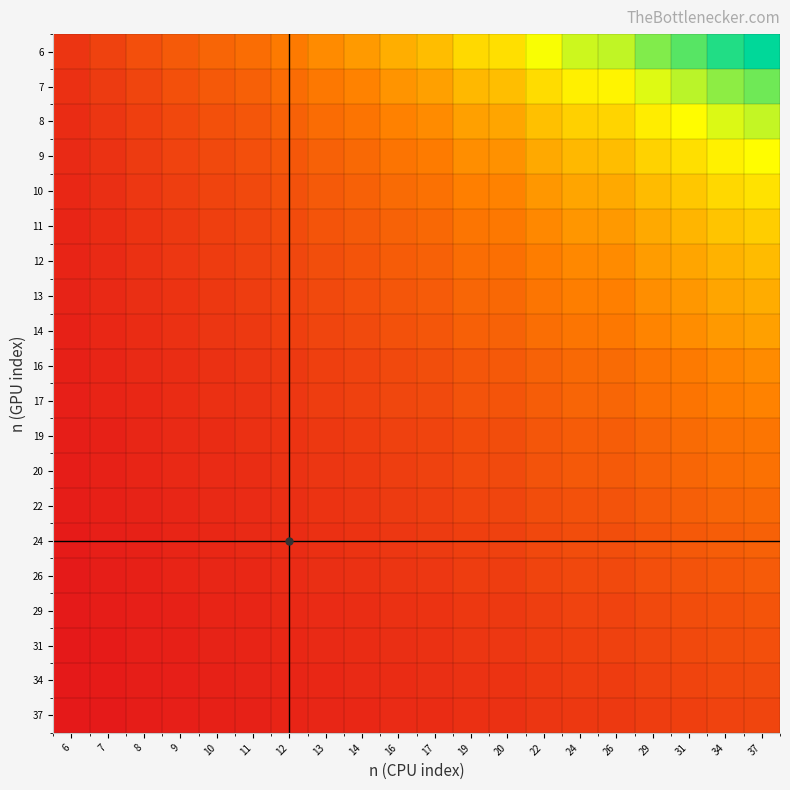

Between 17 and 29, which is larger?

29